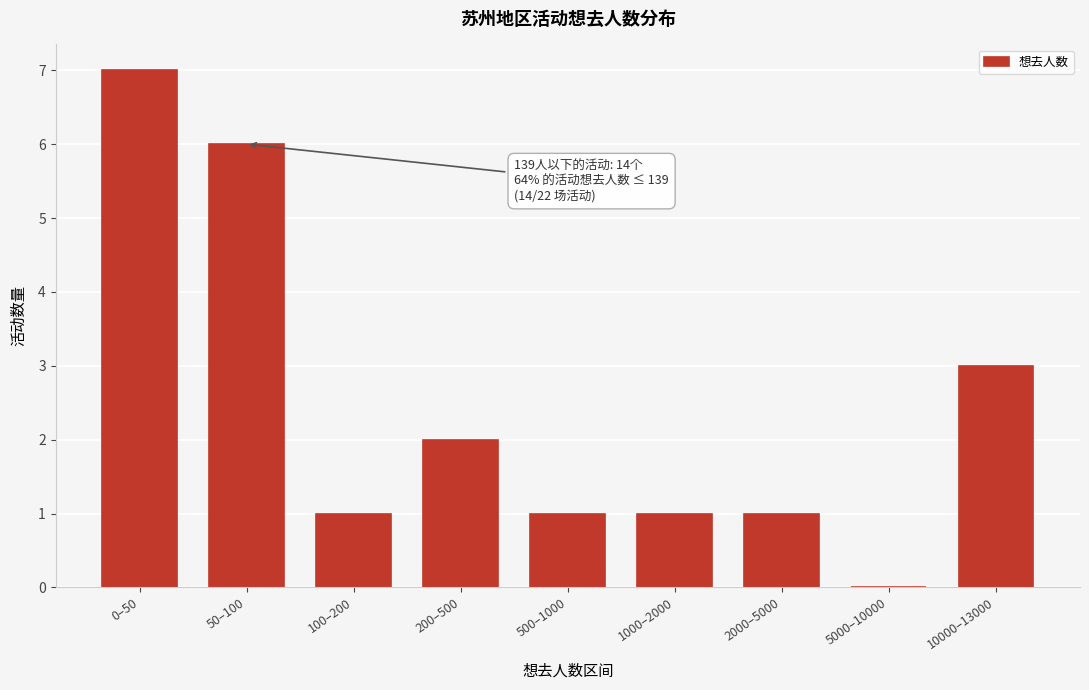

Reading right to left, extract all data points from this chart.

10000–13000=3	5000–10000=0	2000–5000=1	1000–2000=1	500–1000=1	200–500=2	100–200=1	50–100=6	0–50=7